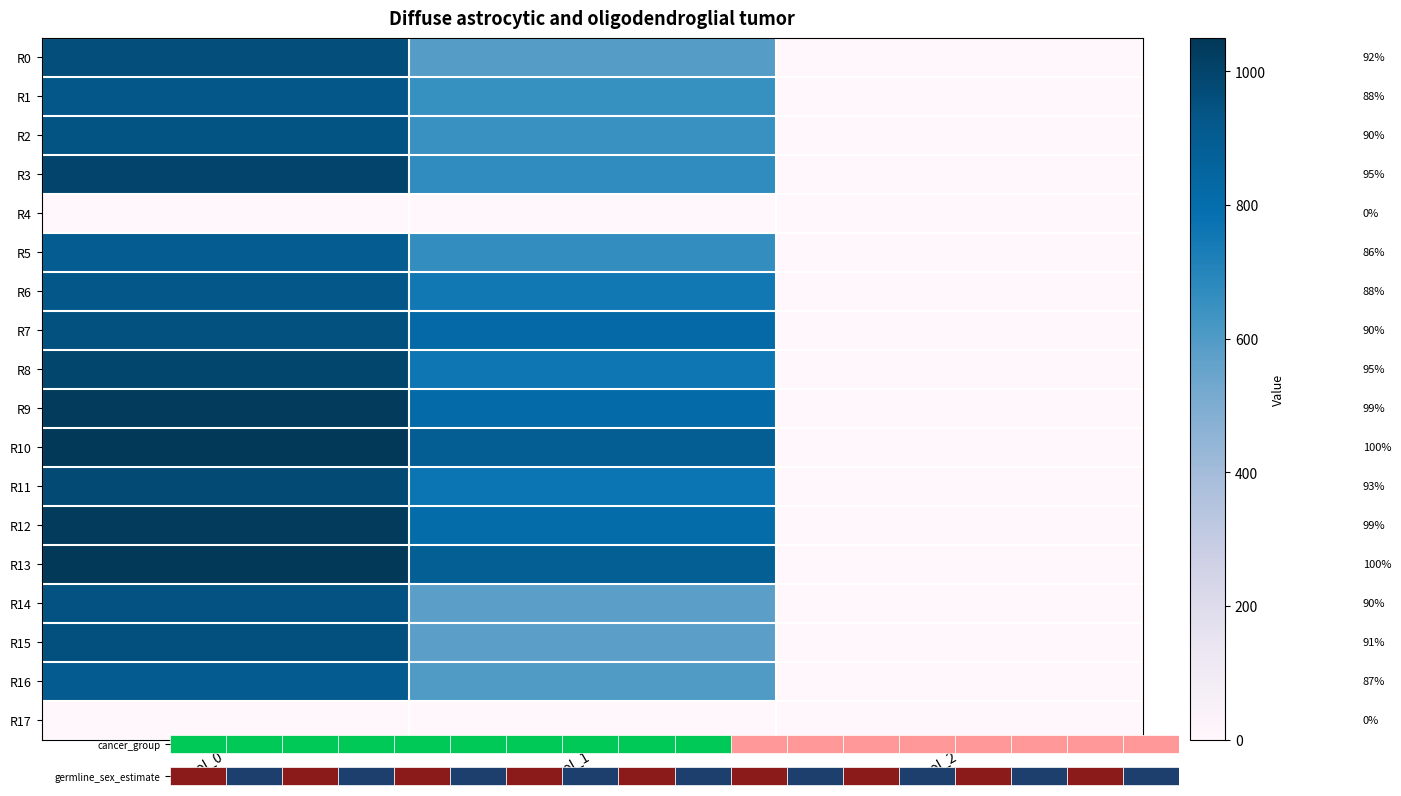

True or false: R10 has a value of 2.0 at col_2.

True